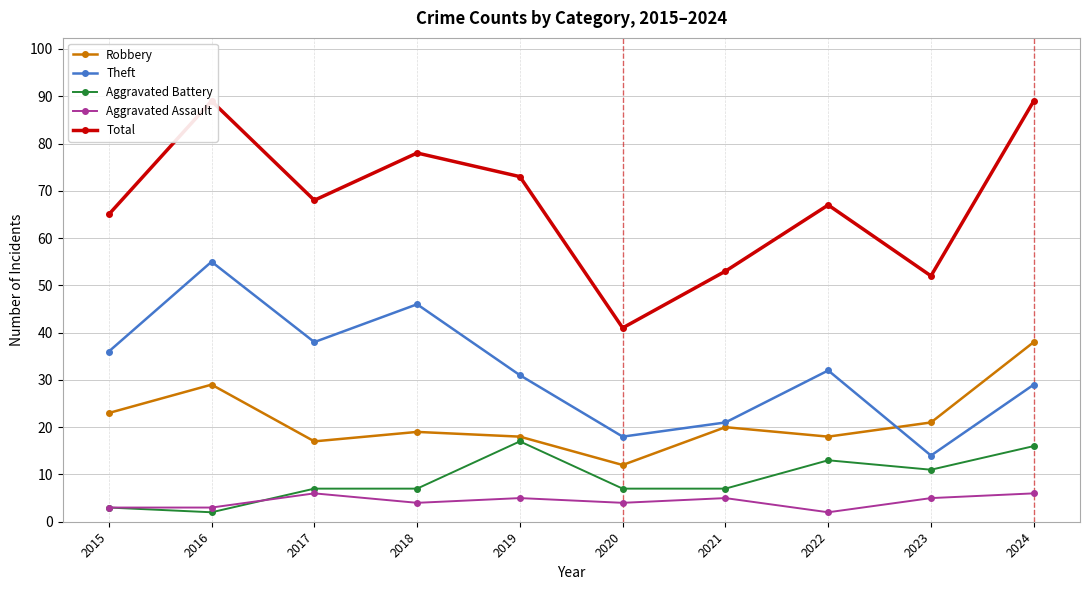

How many categories are shown in the chart?

10